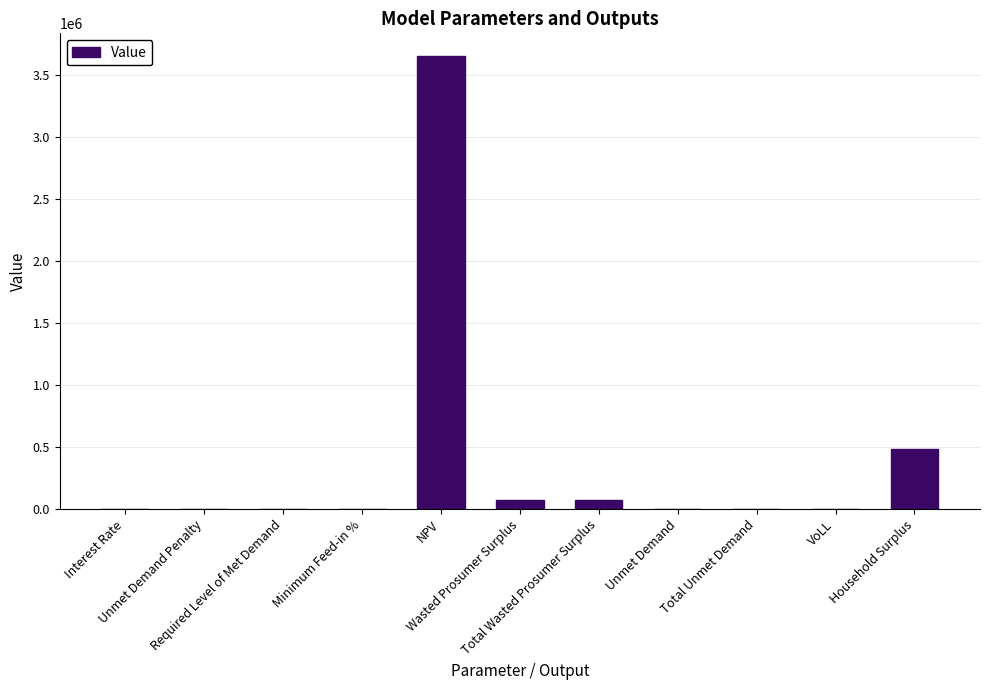

What is the maximum value shown in the chart?

3649482.3